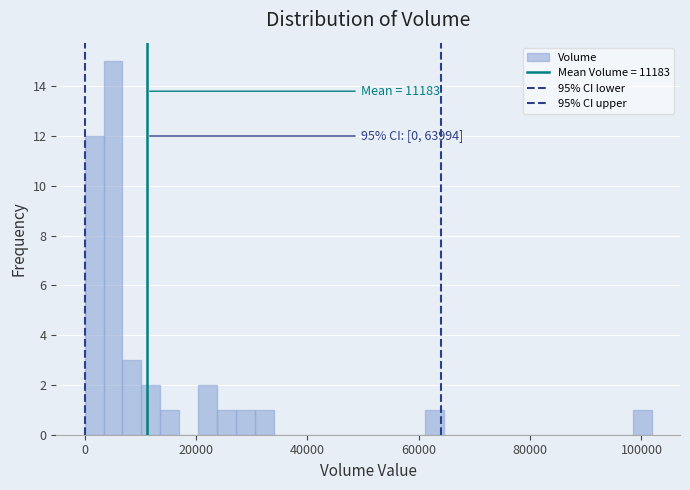

Around what value on the x-axis is the tallest bar? Give the approximate position of its centre, as read against the axis.

6000